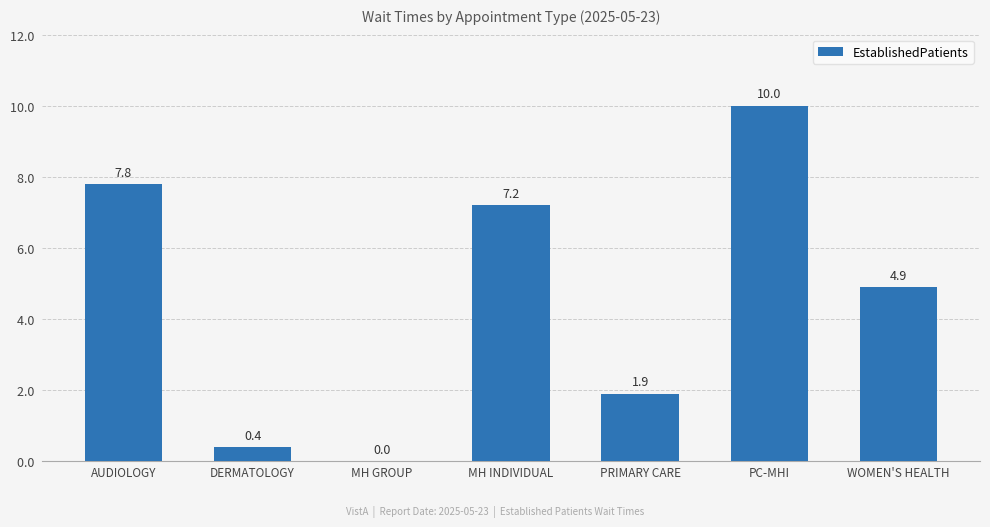

Reading left to right, extract all data points from this chart.

7.8	0.4	0.0	7.2	1.9	10.0	4.9